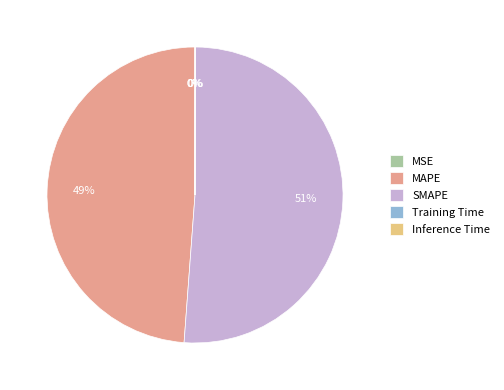

Which has a higher value, SMAPE or MAPE?

SMAPE